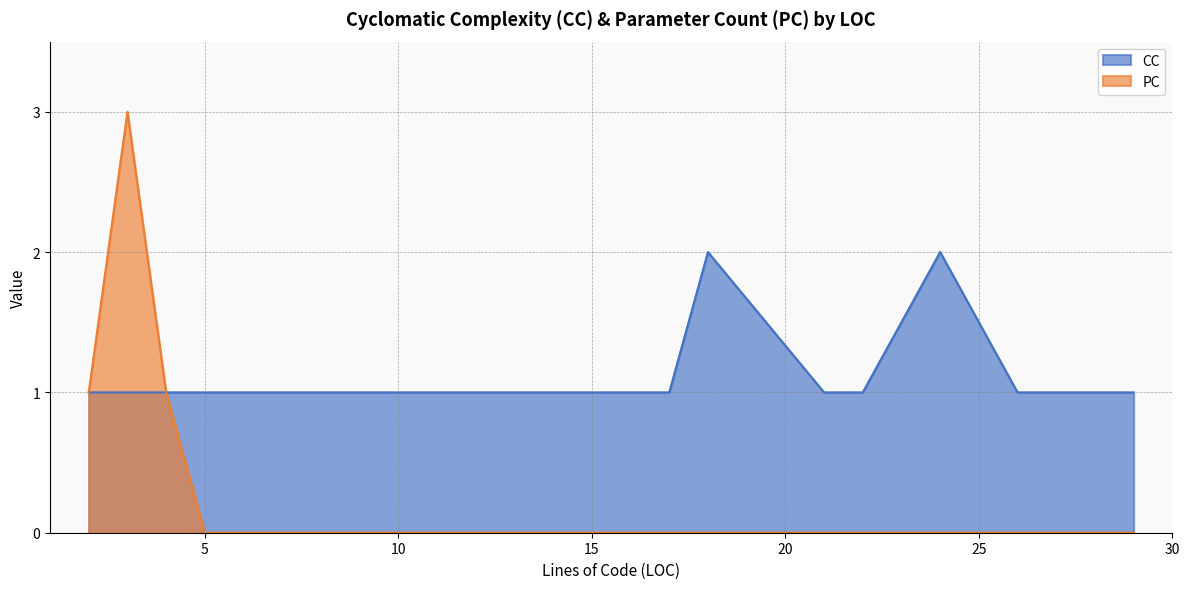

What is the greatest value displayed?

3